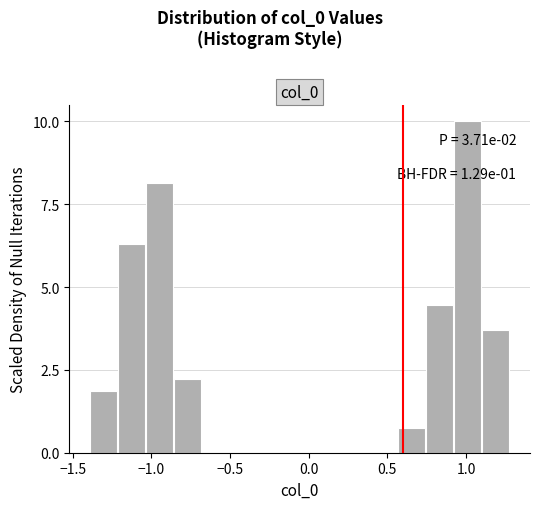

Around what value on the x-axis is the tallest bar? Give the approximate position of its centre, as read against the axis.

1.00